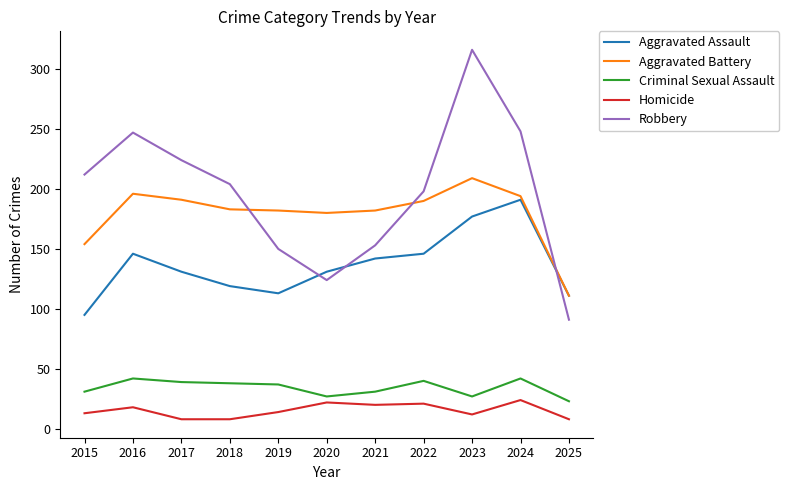

Which category has the highest value across all series?

2023